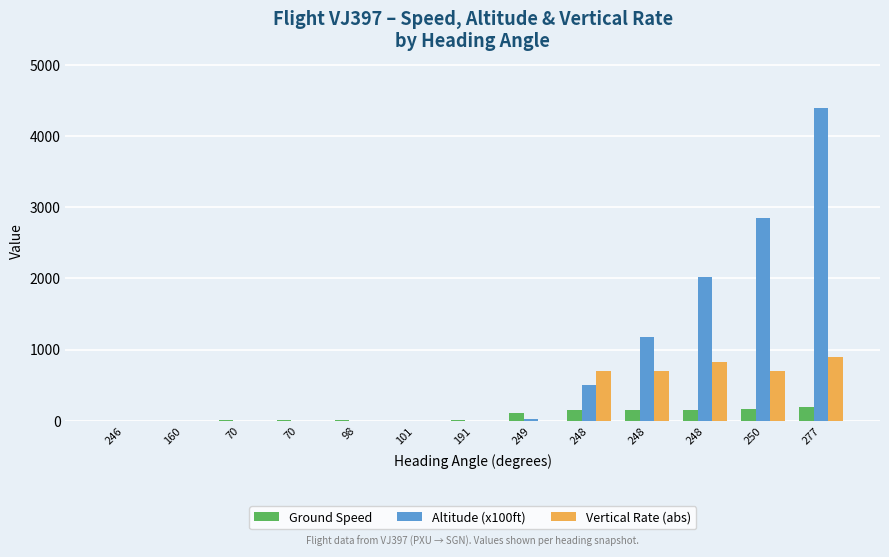

How many categories are shown in the chart?

13